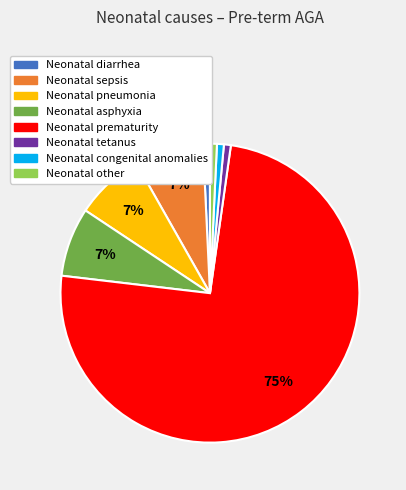

Which slice is the largest?

Neonatal prematurity